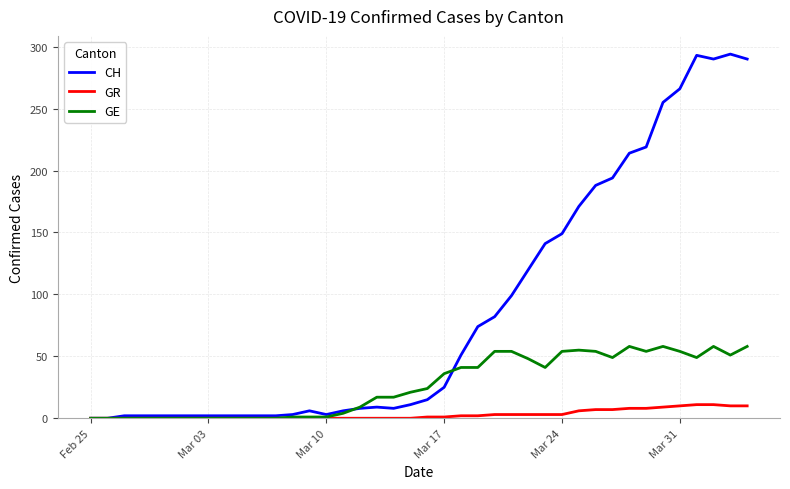

What is the maximum value shown in the chart?

294